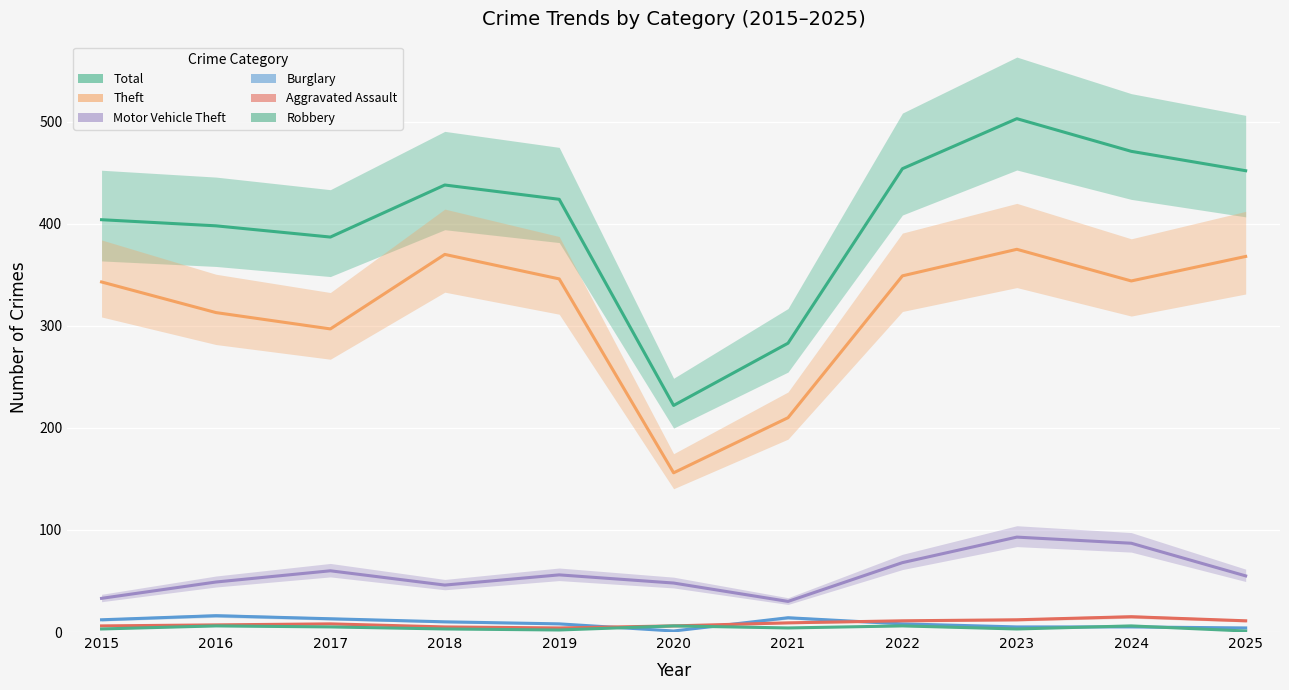

Does the chart display data point markers on the line(s)?

No